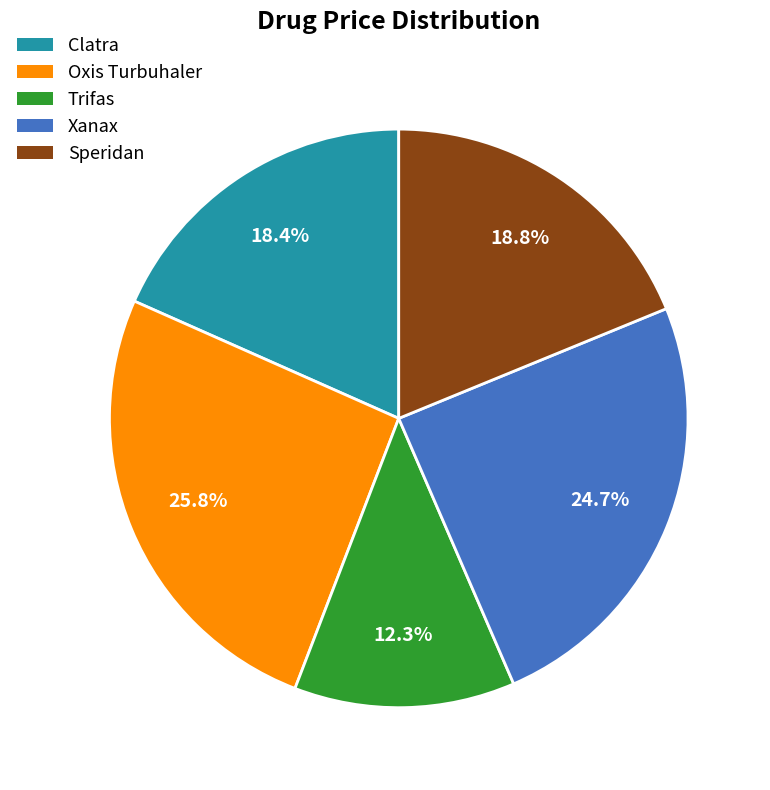

Which has a higher value, Speridan or Xanax?

Xanax